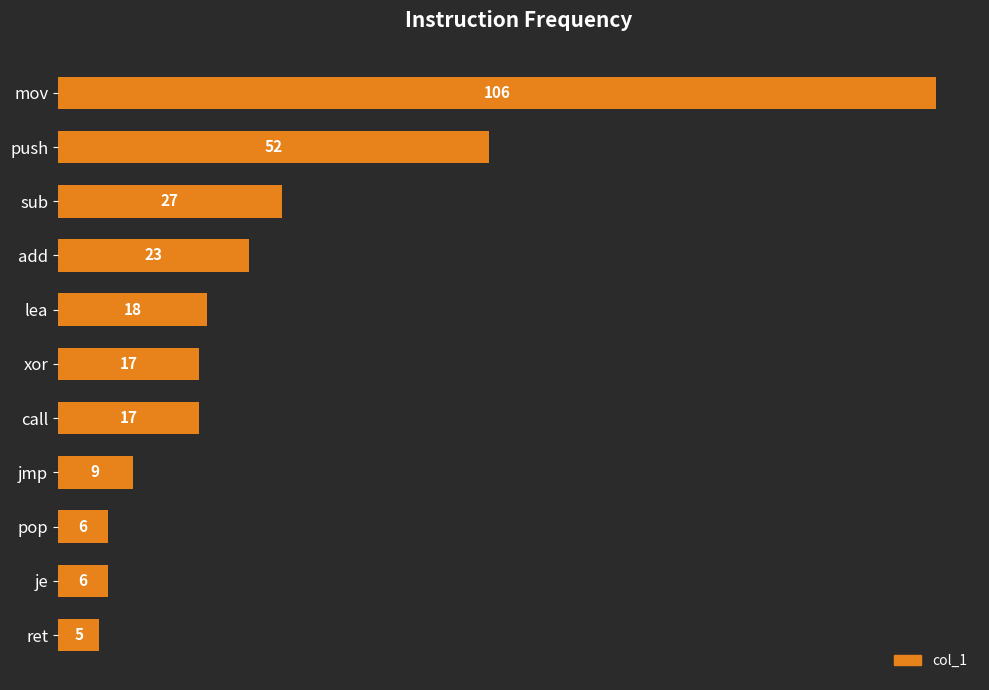

Between jmp and push, which is larger?

push